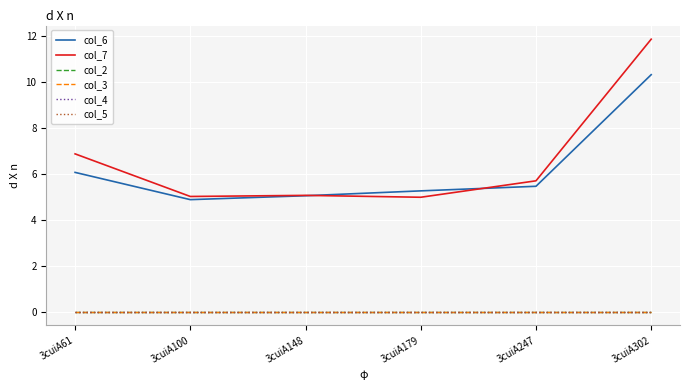

Where is the first local minimum for col_6?

3cuiA100